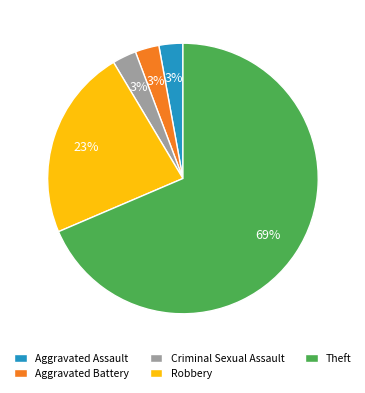

Does Theft represent more than half of the total?

Yes